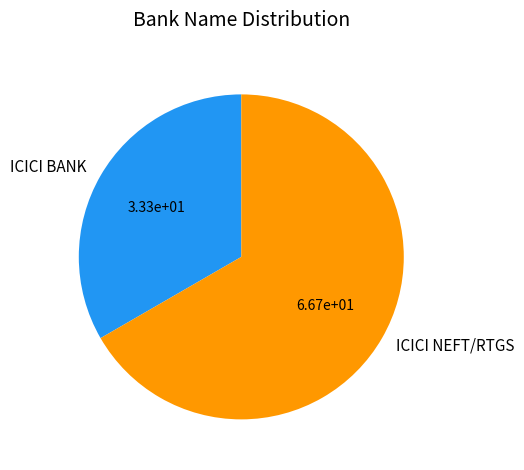

Count the number of slices in the pie.

2